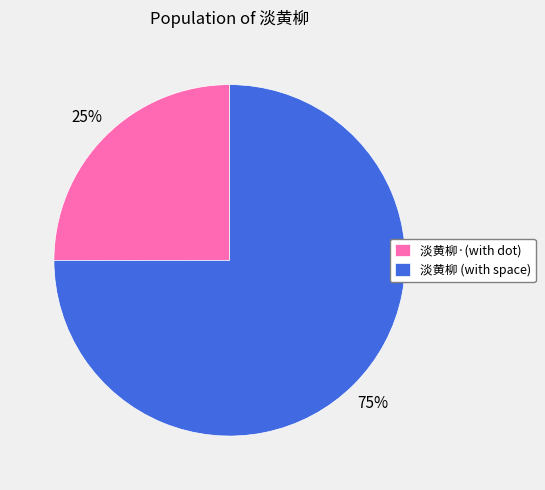

Is the sum of 淡黄柳·(with dot) and 淡黄柳 (with space) greater than half?

Yes